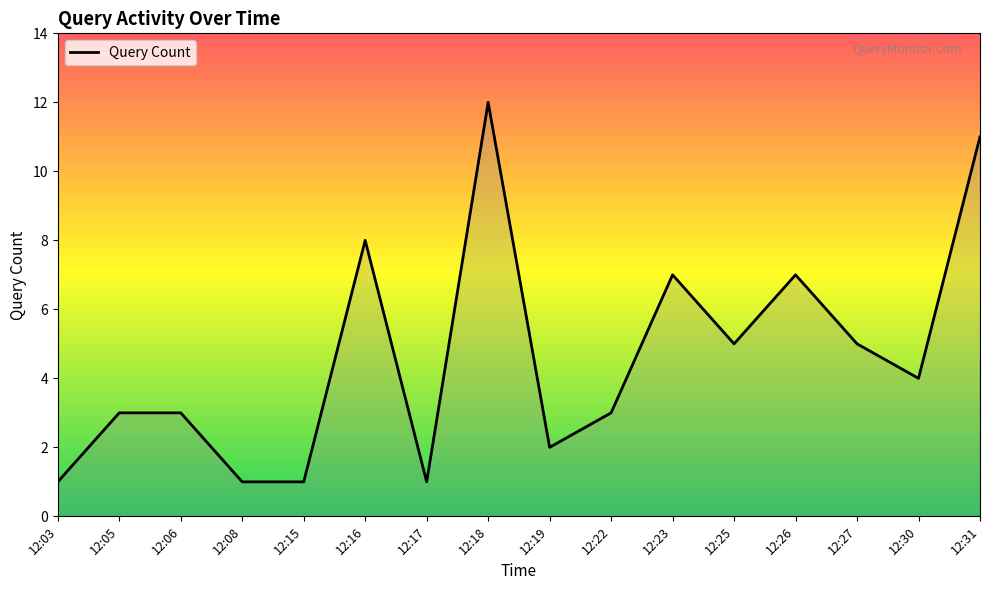

Which has a higher value, 12:31 or 12:22?

12:31